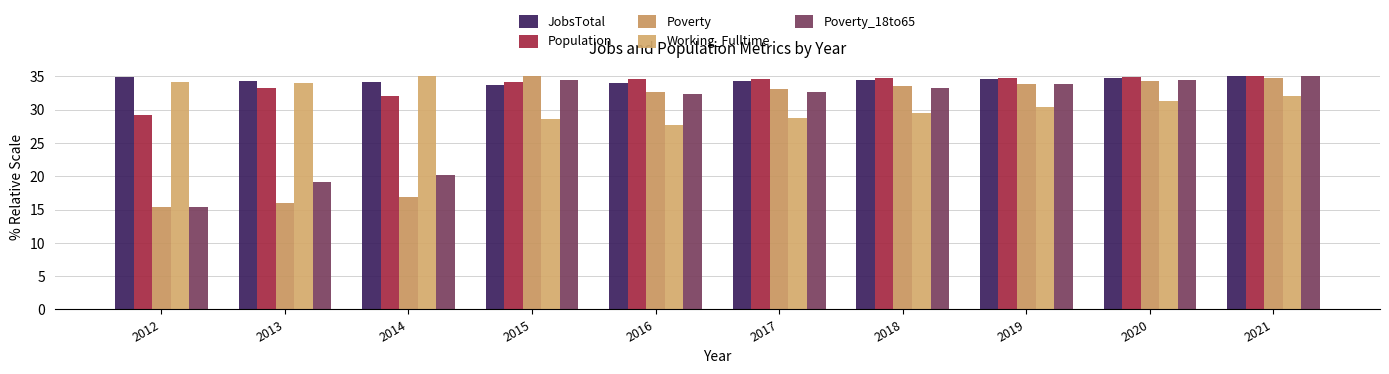

How many categories are shown in the chart?

10